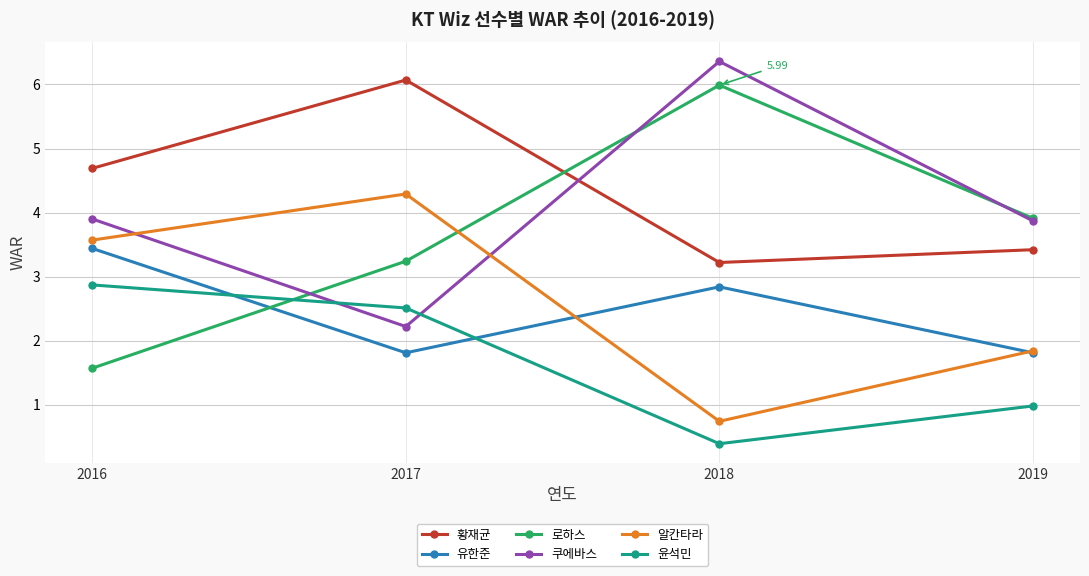

At how many categories does at least one series exceed 6?

2